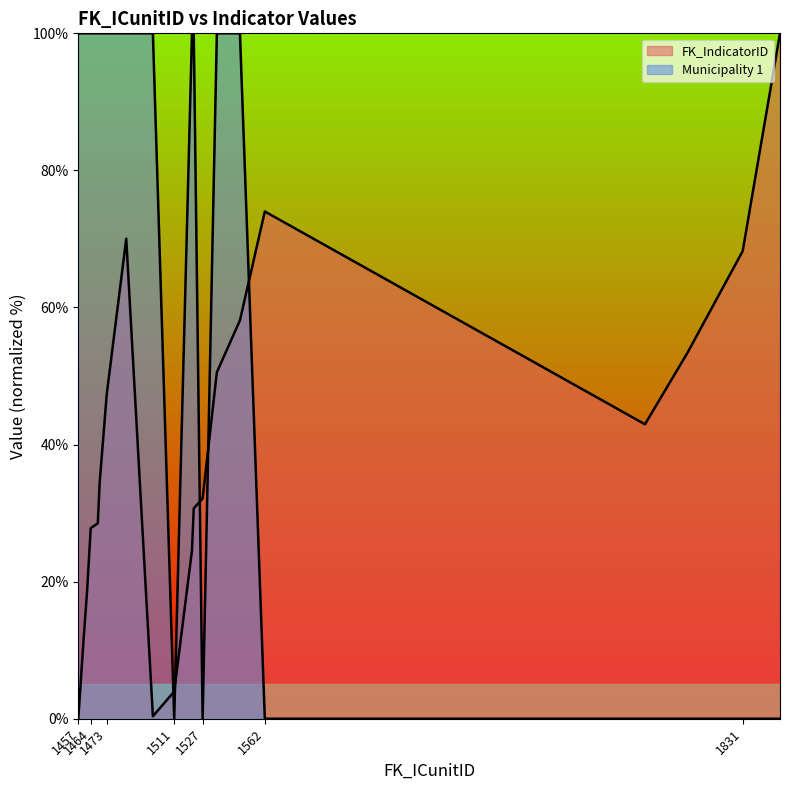

Which series has the largest total across all categories?

Municipality 1